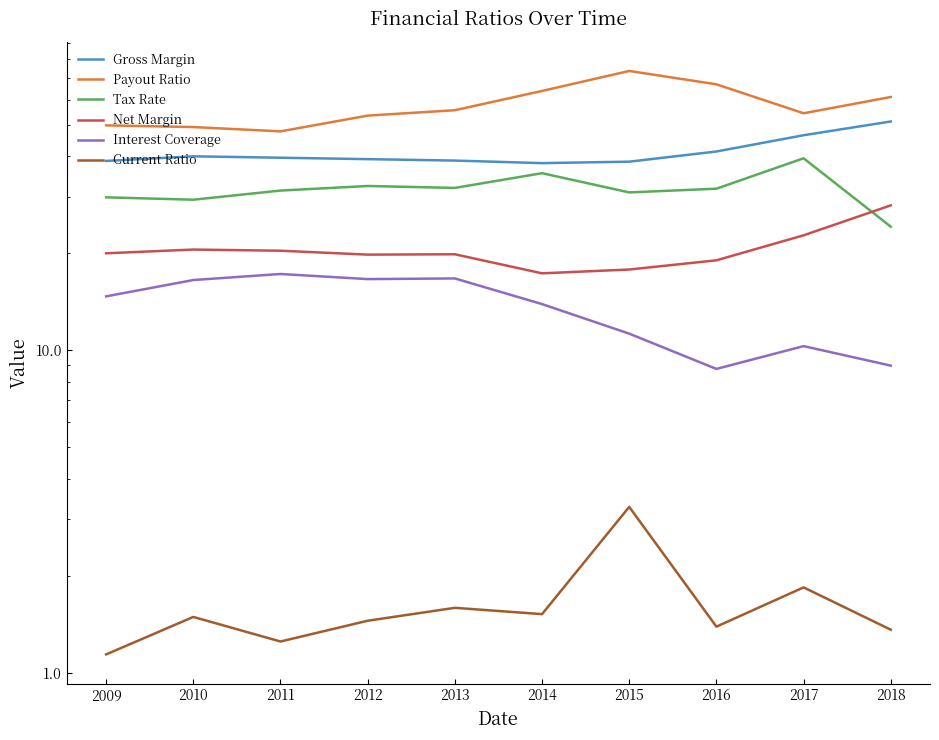

Is this an area chart (filled region under the line)?

No